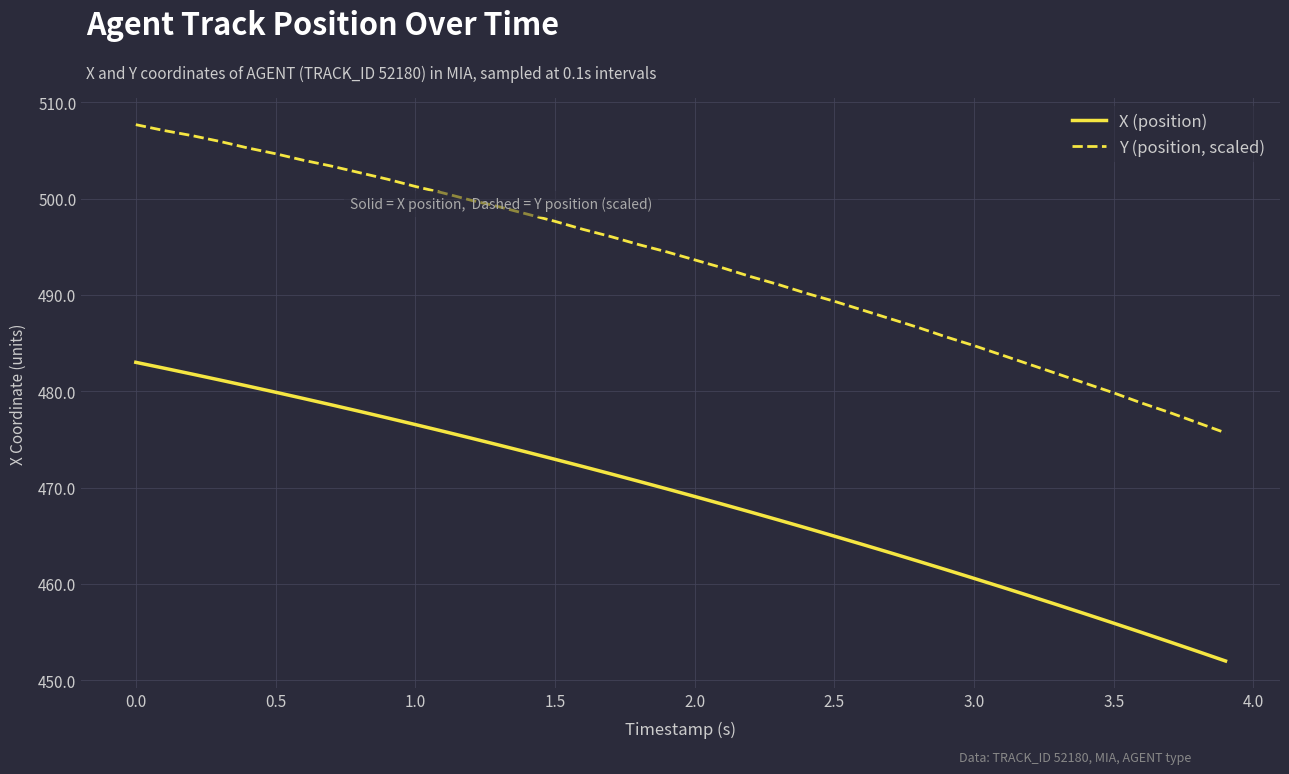

True or false: X (position) and Y (position, scaled) intersect in this chart.

False